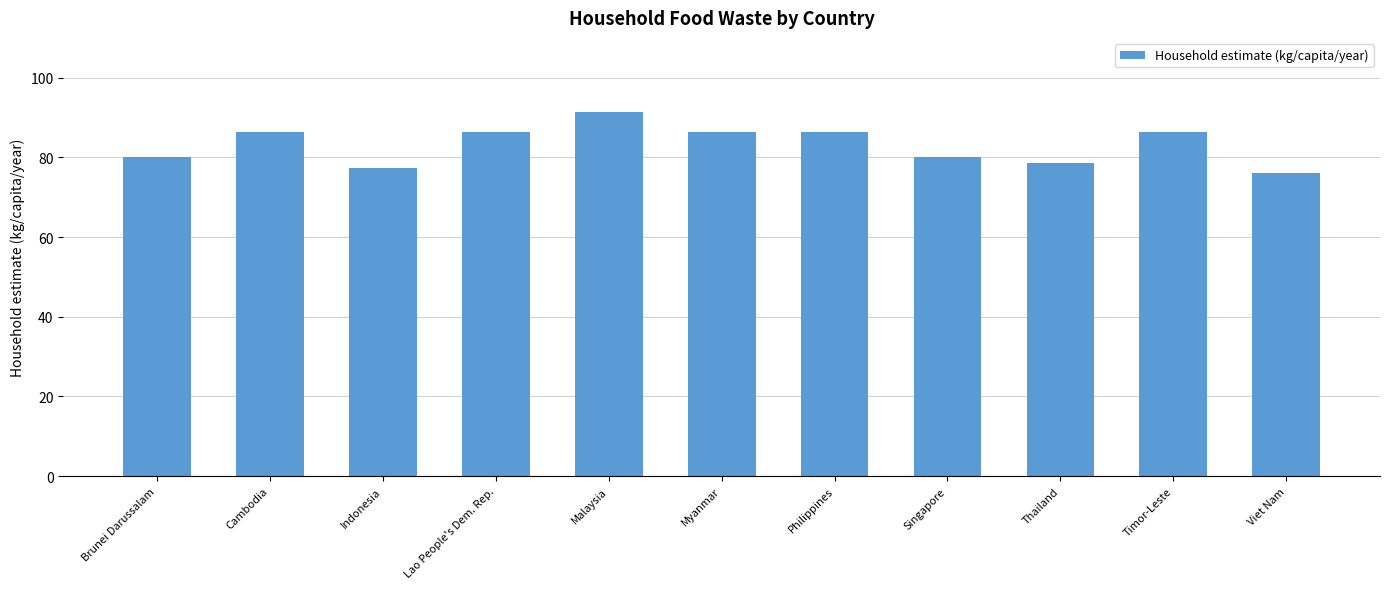

What is the difference between the values at Viet Nam and Brunei Darussalam?

4.0